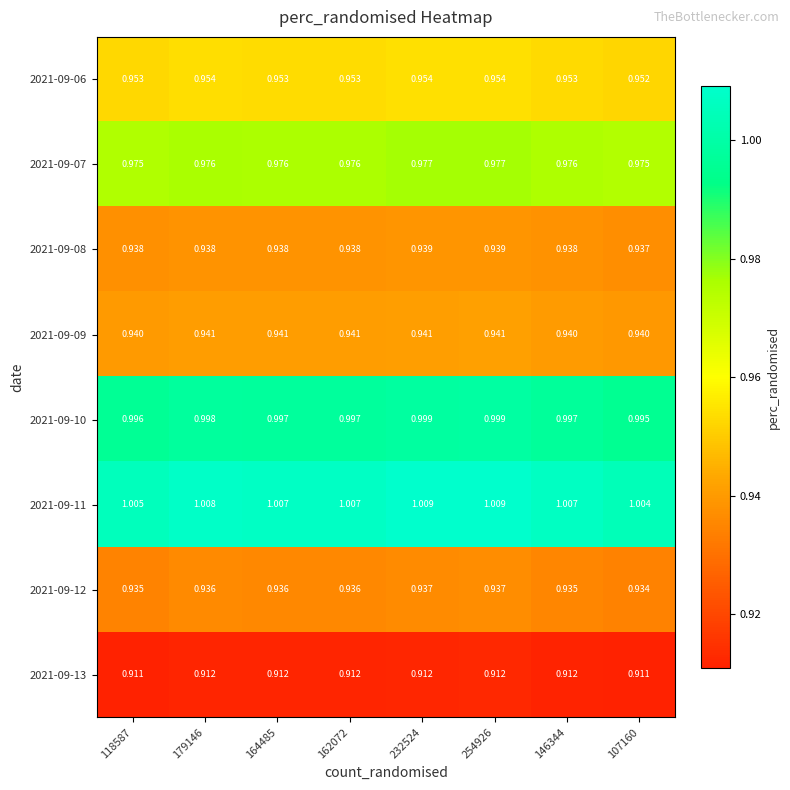

What is the spread (max minus min) of values at 254926?

0.1